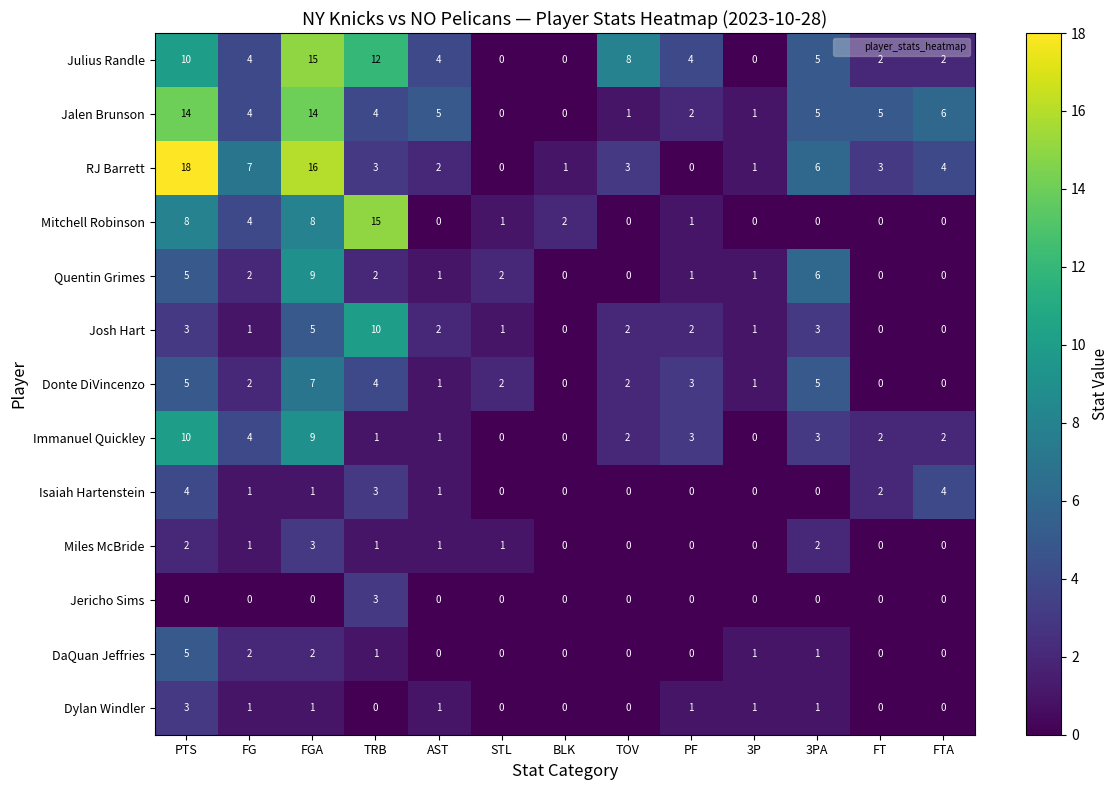

What is the maximum value shown in the chart?

18